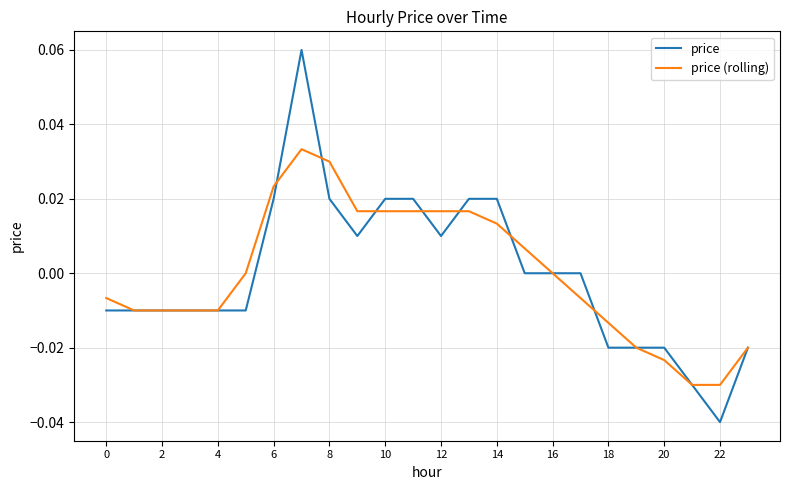

What are all the series names shown in the legend?

price, price (rolling)